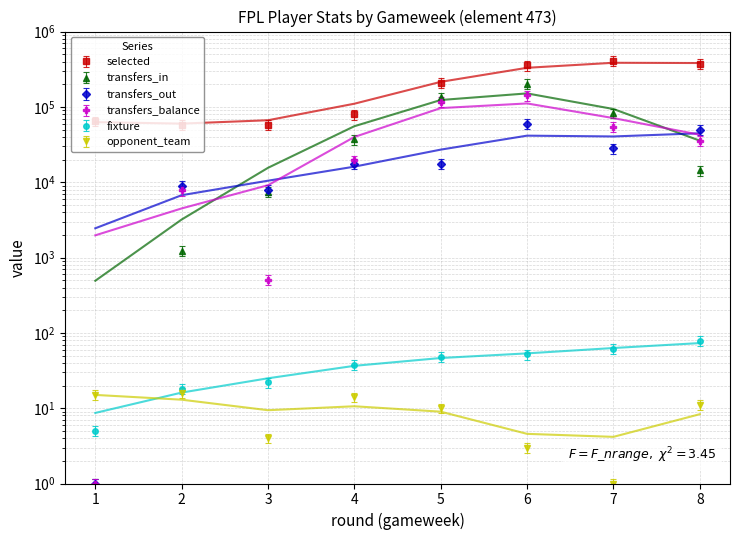

True or false: selected has a value of 276938.4 at 5.

False